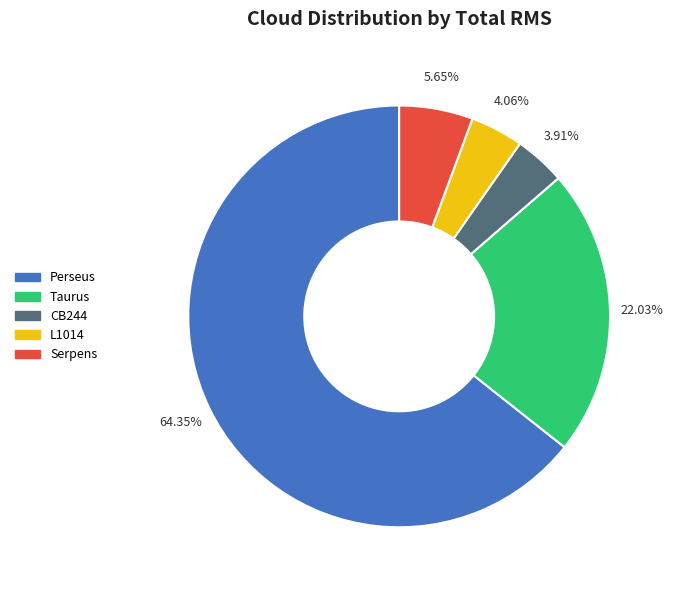

Is it true that L1014 is 4% of the pie?

True